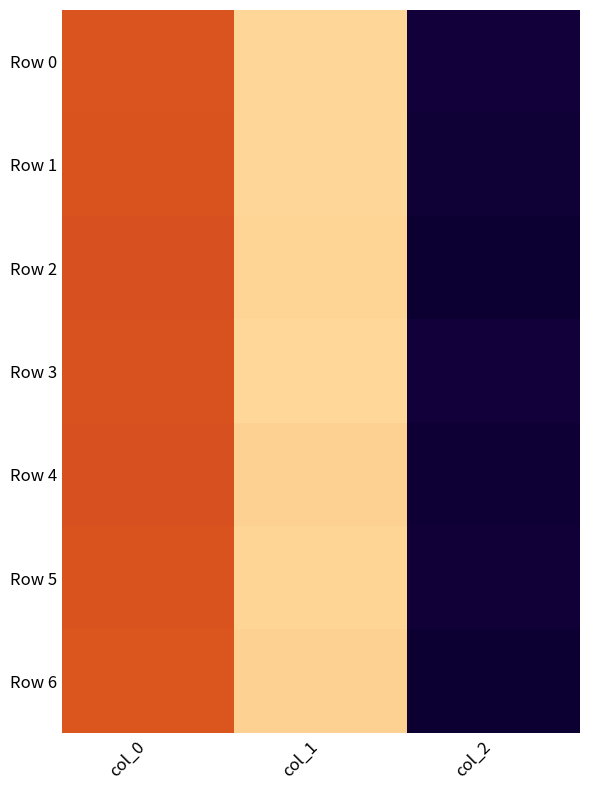

Reading left to right, transcribe all the data shown in this chart.

Row 0: col_0=83512.9	col_1=116540.5	col_2=9768.6
Row 1: col_0=82986.3	col_1=116160.0	col_2=9023.2
Row 2: col_0=81704.5	col_1=116029.3	col_2=7877.6
Row 3: col_0=82570.0	col_1=117013.9	col_2=9687.2
Row 4: col_0=82279.2	col_1=115178.9	col_2=8445.3
Row 5: col_0=83017.6	col_1=115766.8	col_2=9300.0
Row 6: col_0=83711.6	col_1=114916.5	col_2=7503.1